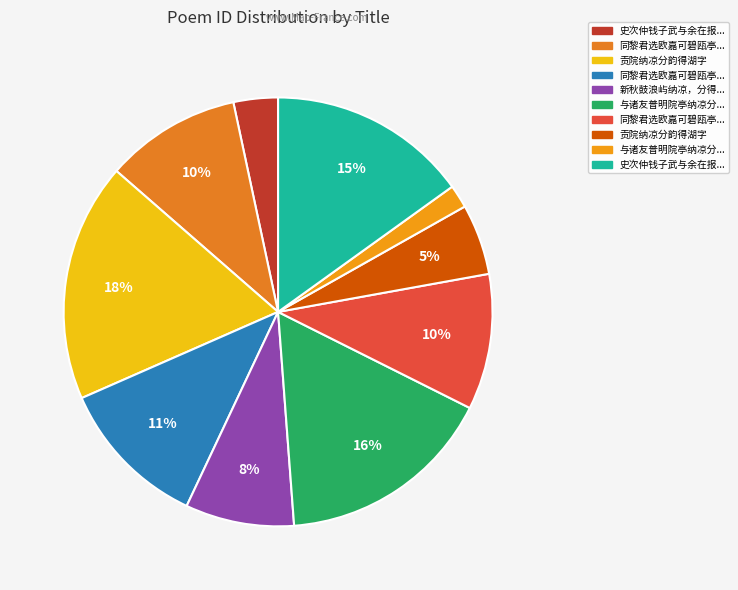

Count the number of slices in the pie.

10